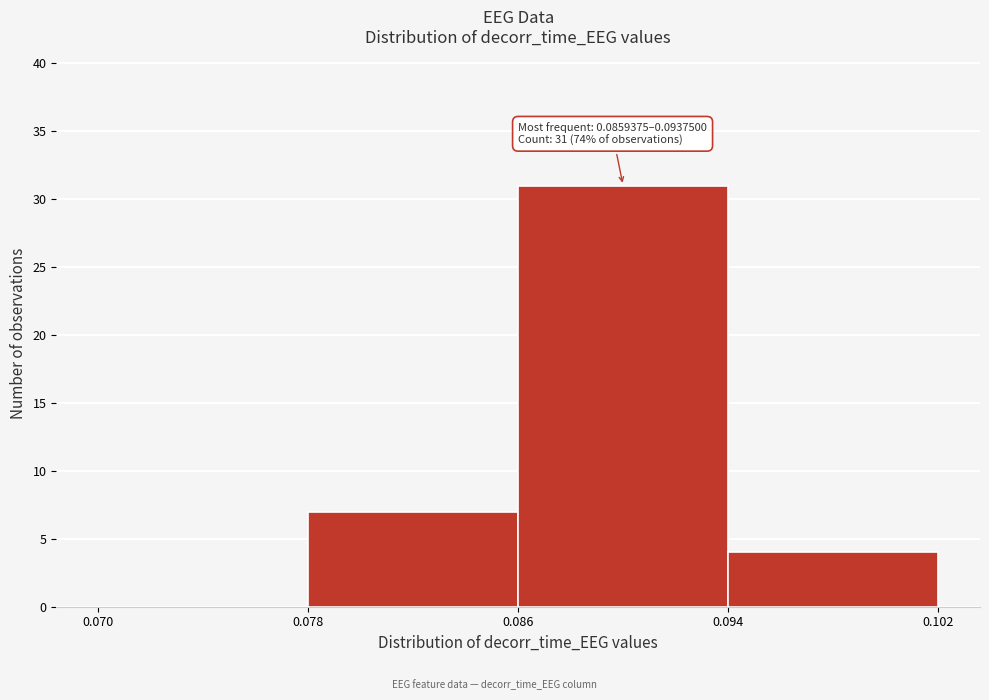

Reading left to right, what are all the values shown in this chart?

0.070=0	0.078=7	0.086=31	0.094=4